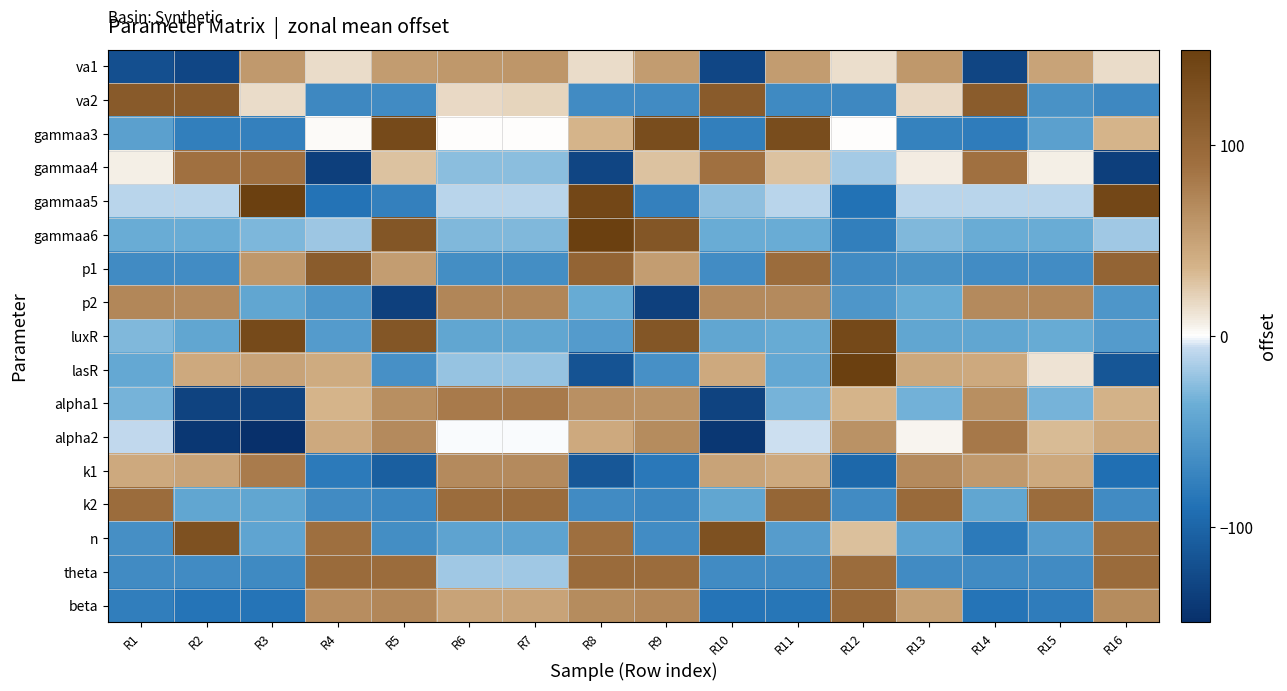

What is the total value across all series at R11?

92.5